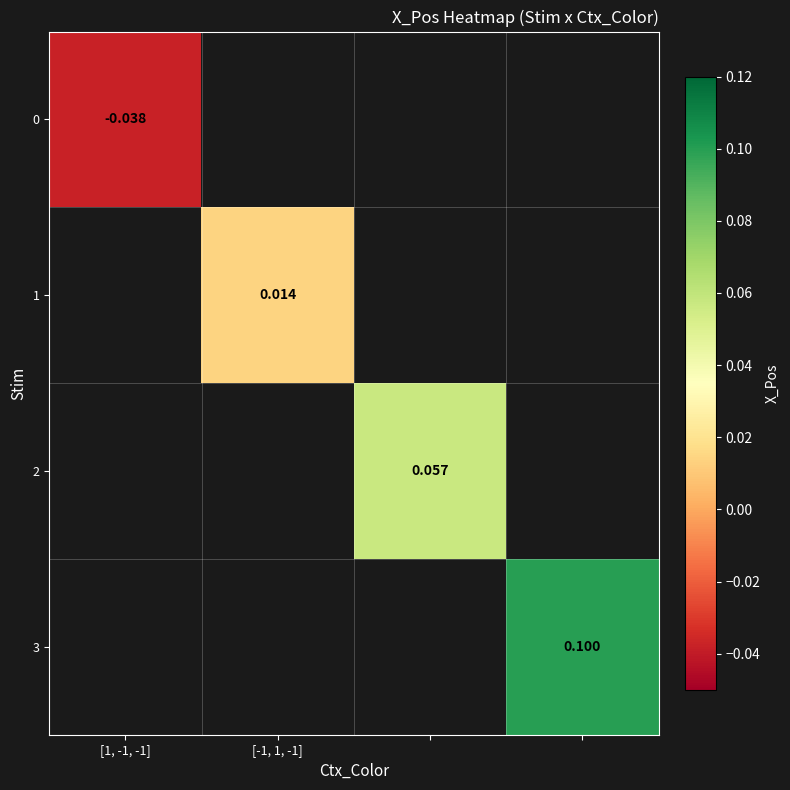

What is the greatest value displayed?

0.1